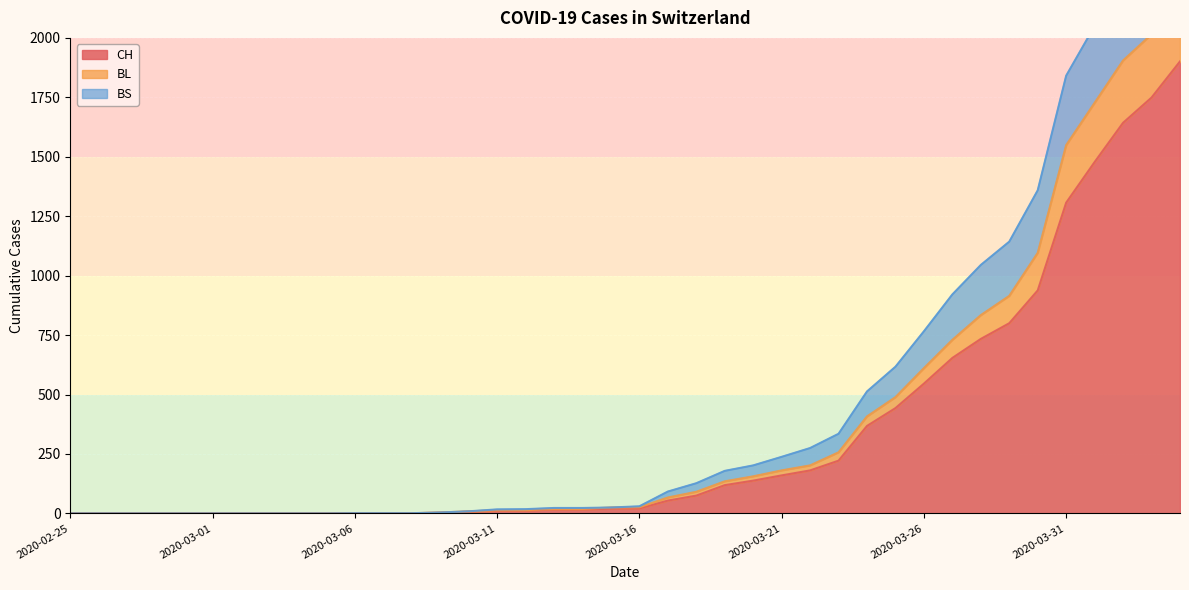

The CH series shows 0 at 2020-02-25. True or false?

True